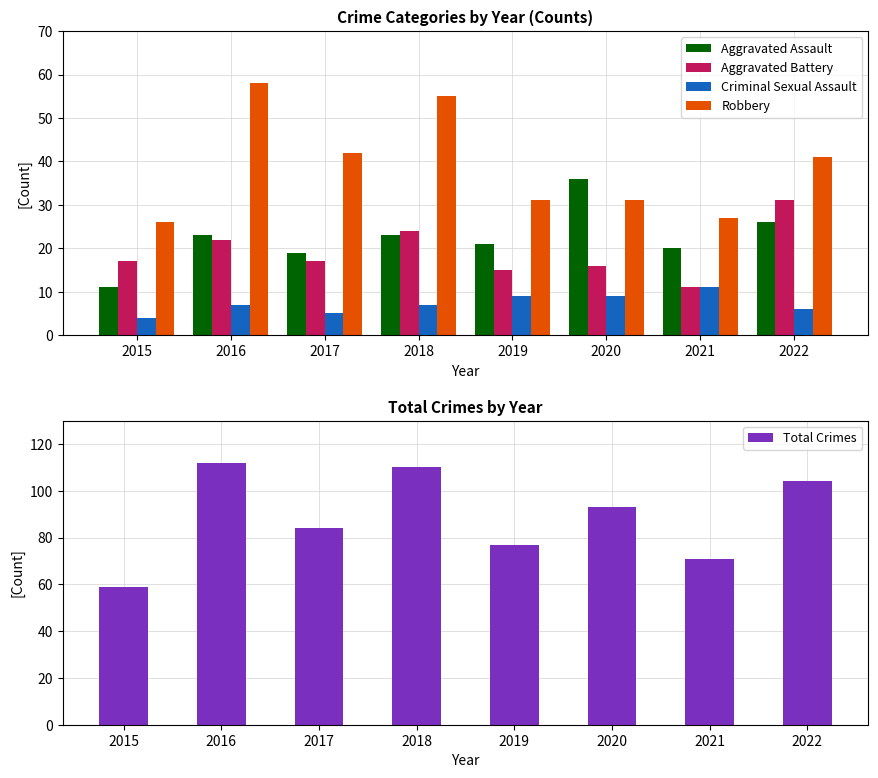

What is the minimum value for Total Crimes?

59